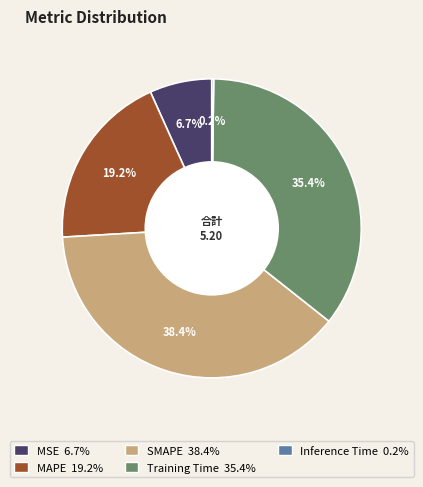

What is the largest slice in the pie chart?

SMAPE